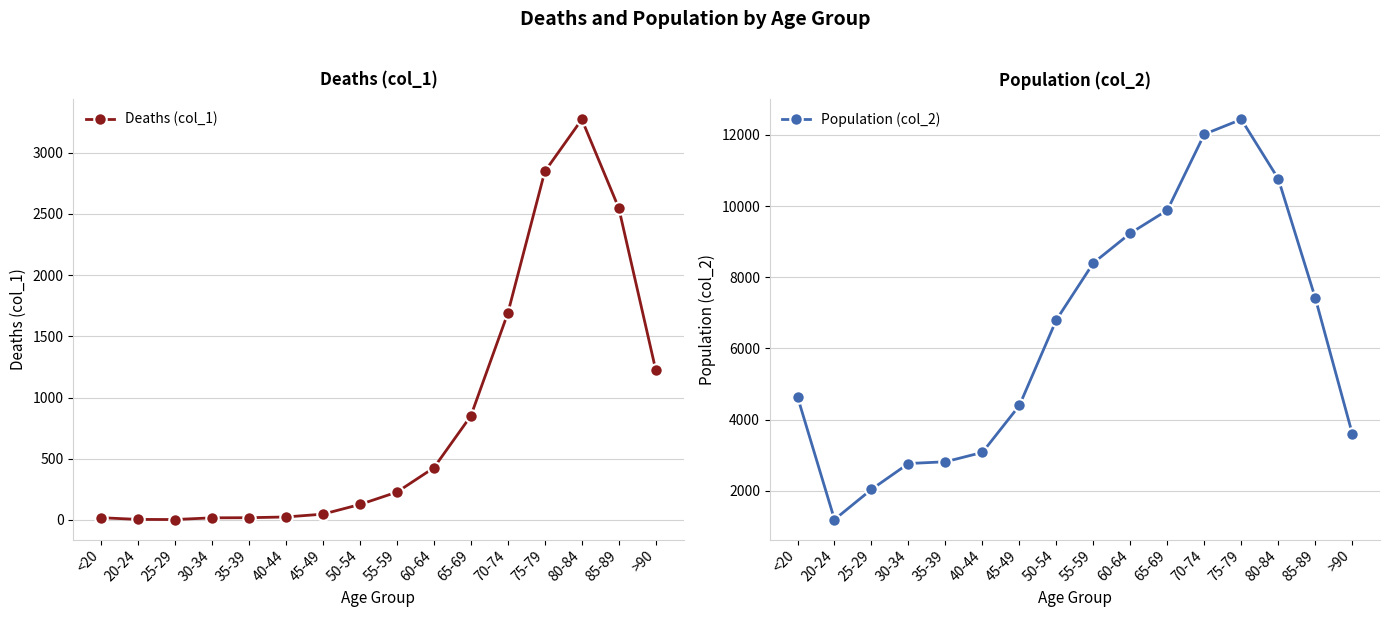

How many categories are shown in the chart?

16